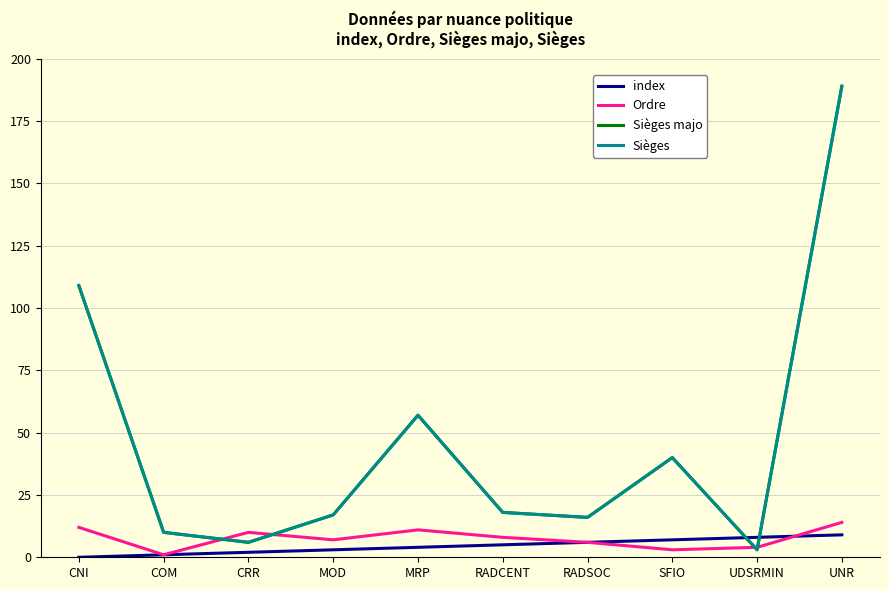

Count the number of categories in the chart.

10